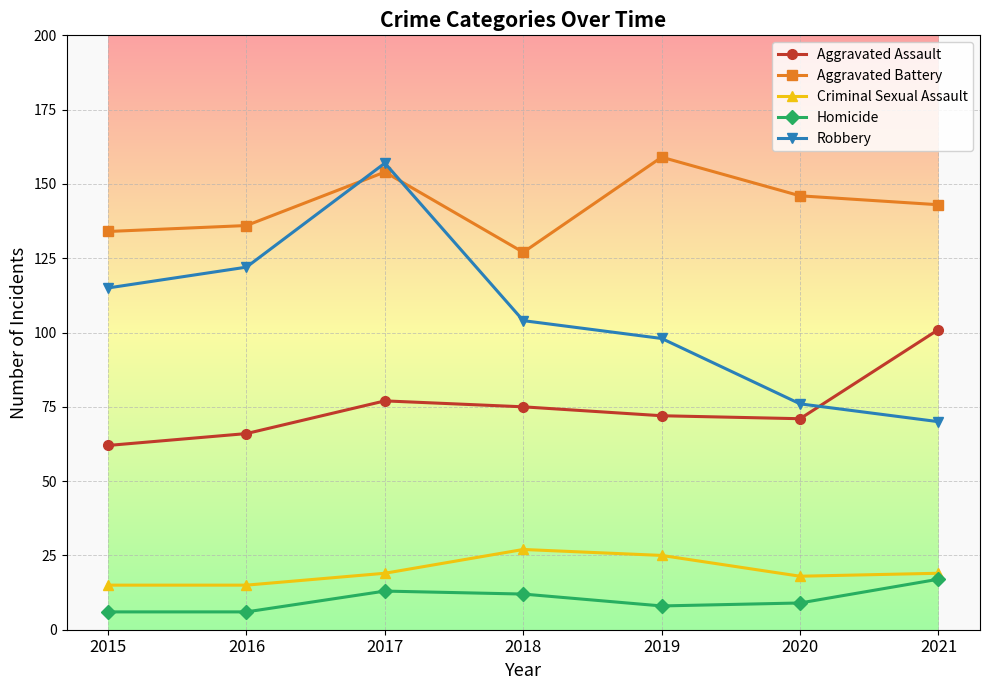

What is the average value of the Criminal Sexual Assault series?

20